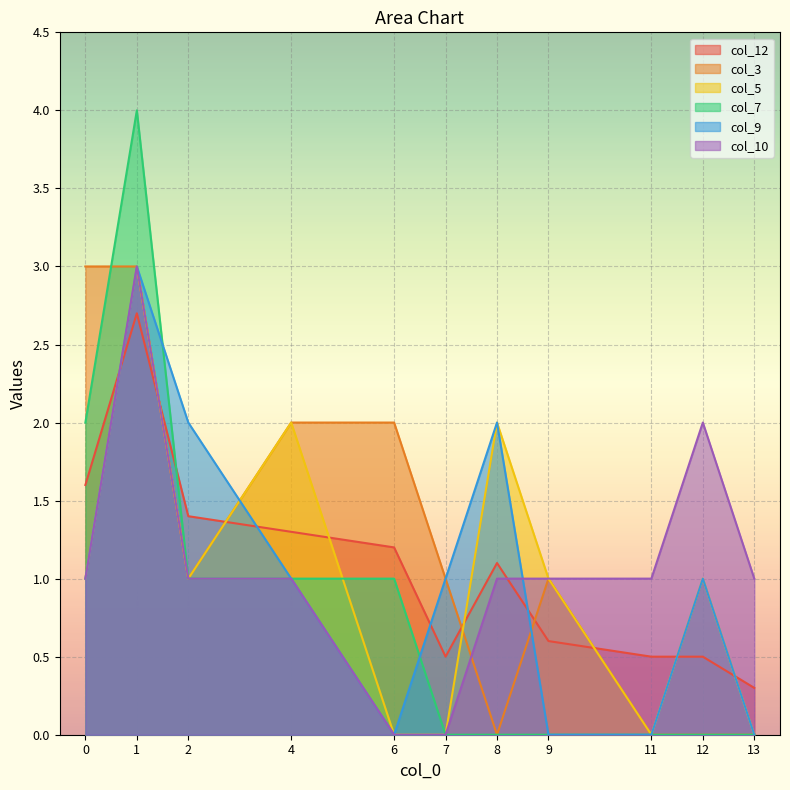

What value does the col_5 series have at 1?

3.0